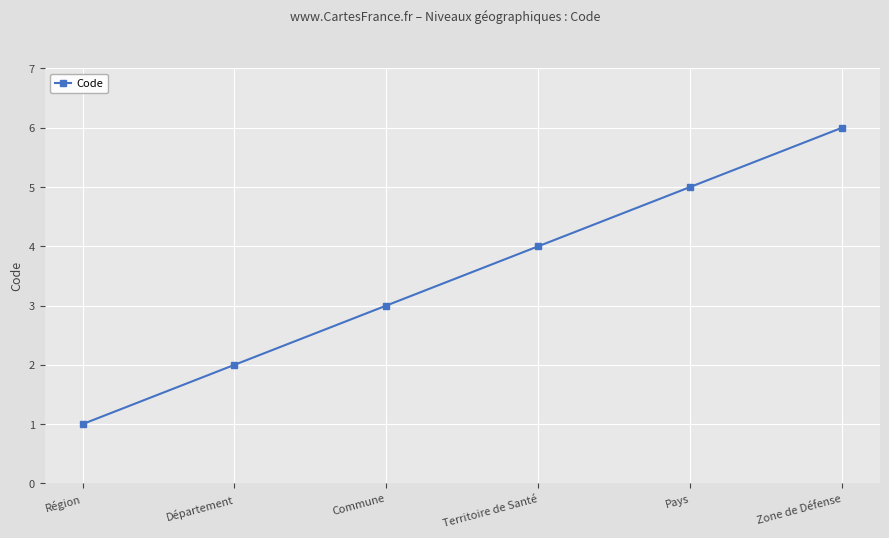

What is the change in value from Territoire de Santé to Zone de Défense?

+2